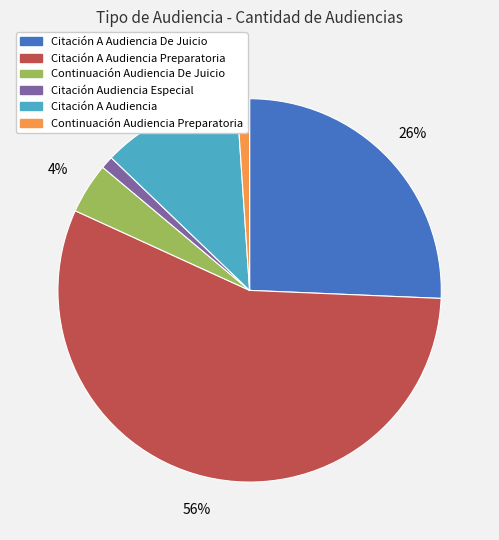

Which category has the biggest portion of the pie?

Citación A Audiencia Preparatoria